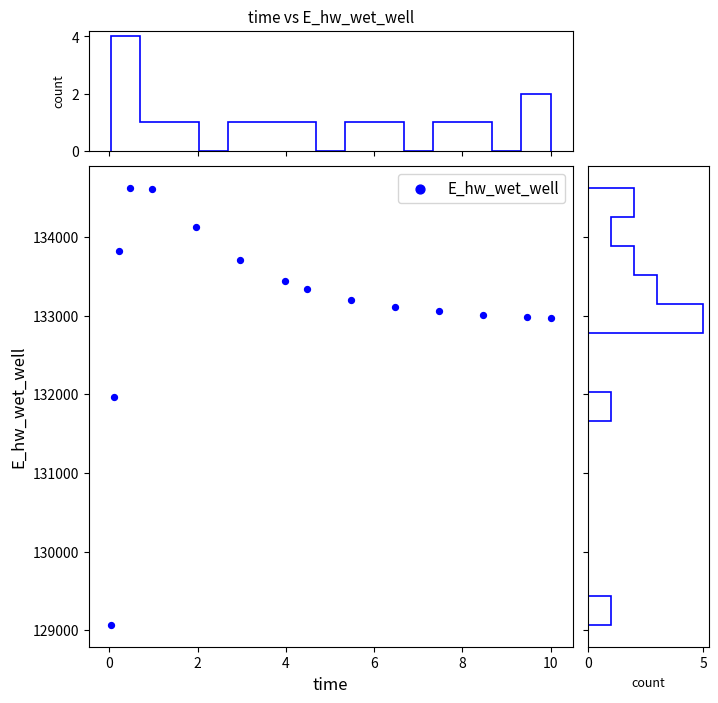

What is the range of Y values (max minus min)?

5555.1